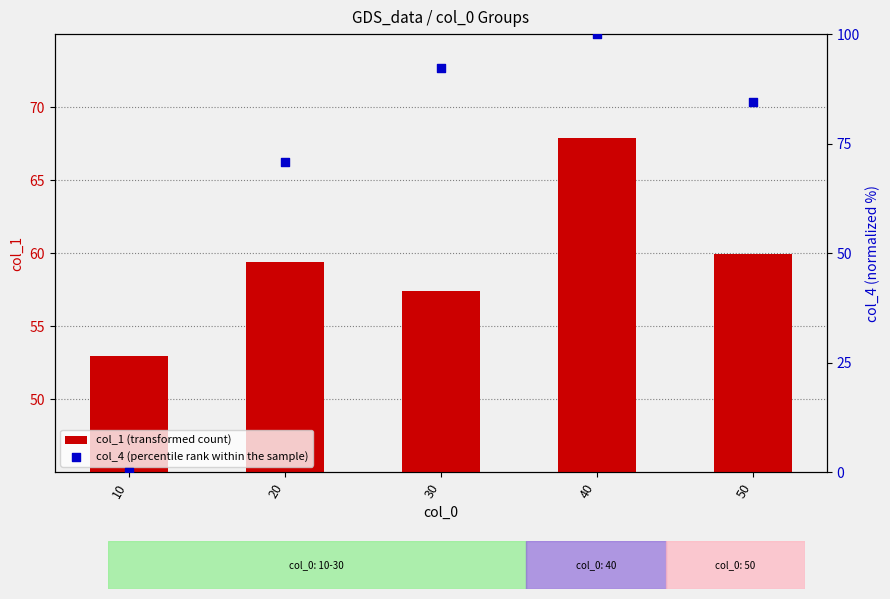

Which series contains the highest Y value?

col_4 (percentile rank within the sample)